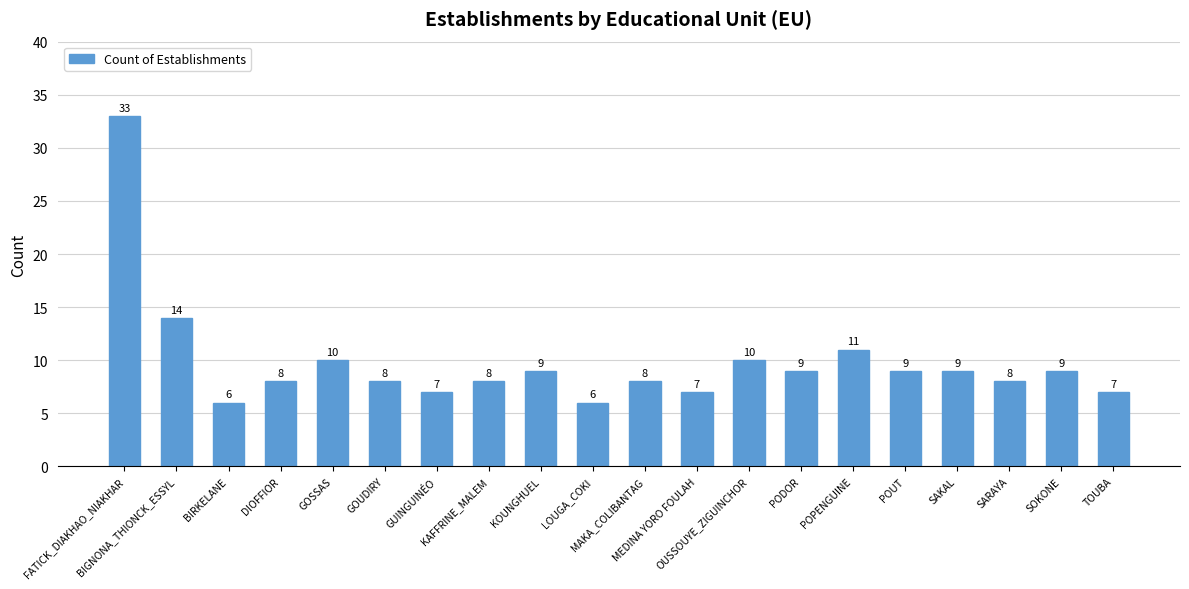

What is the maximum value shown in the chart?

33